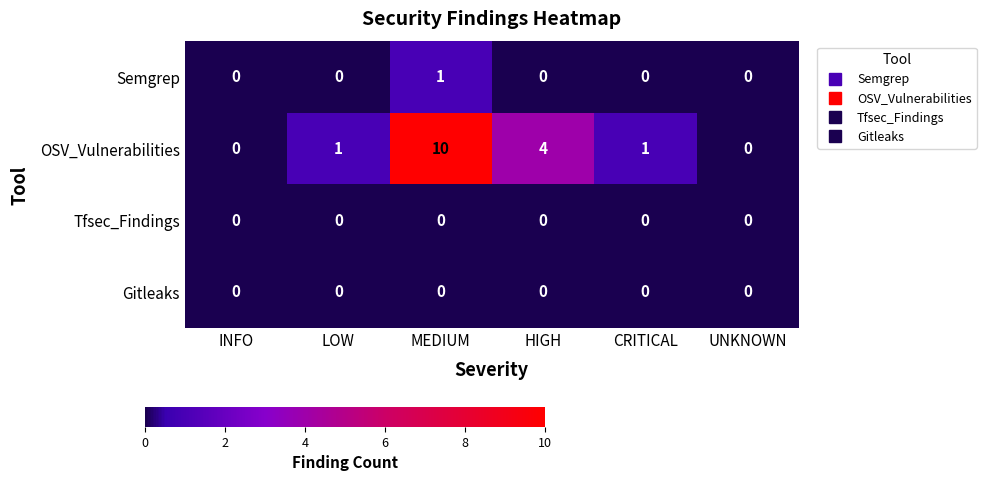

Reading left to right, extract all data points from this chart.

Semgrep: 0	0	1	0	0	0
OSV_Vulnerabilities: 0	1	10	4	1	0
Tfsec_Findings: 0	0	0	0	0	0
Gitleaks: 0	0	0	0	0	0